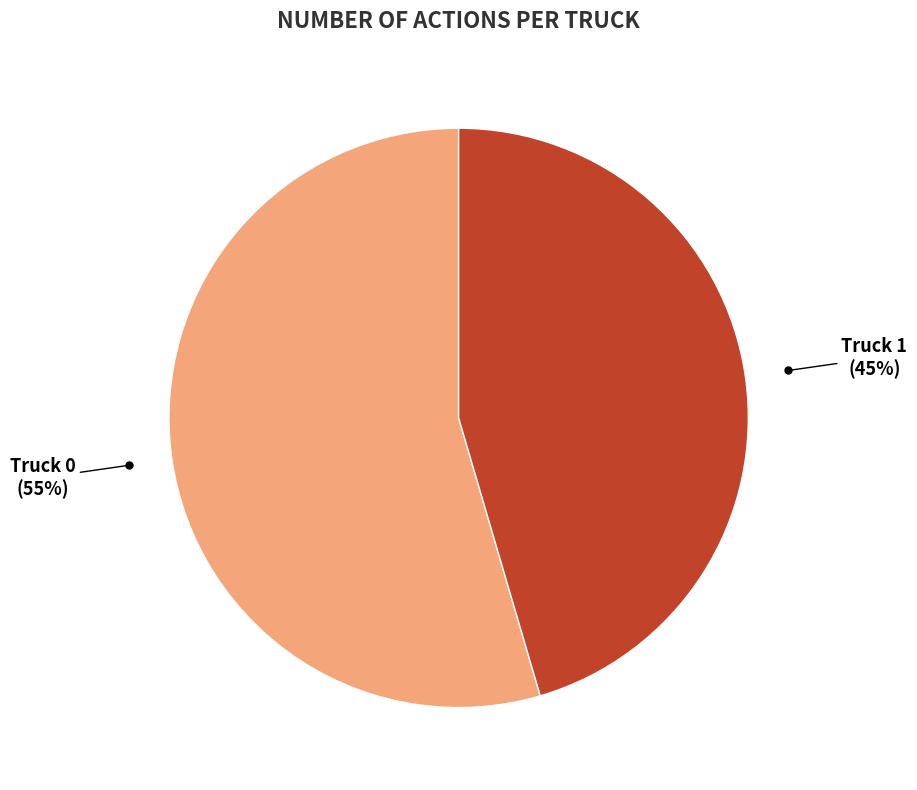

Combined, do Truck 0 and Truck 1 account for over 50%?

Yes